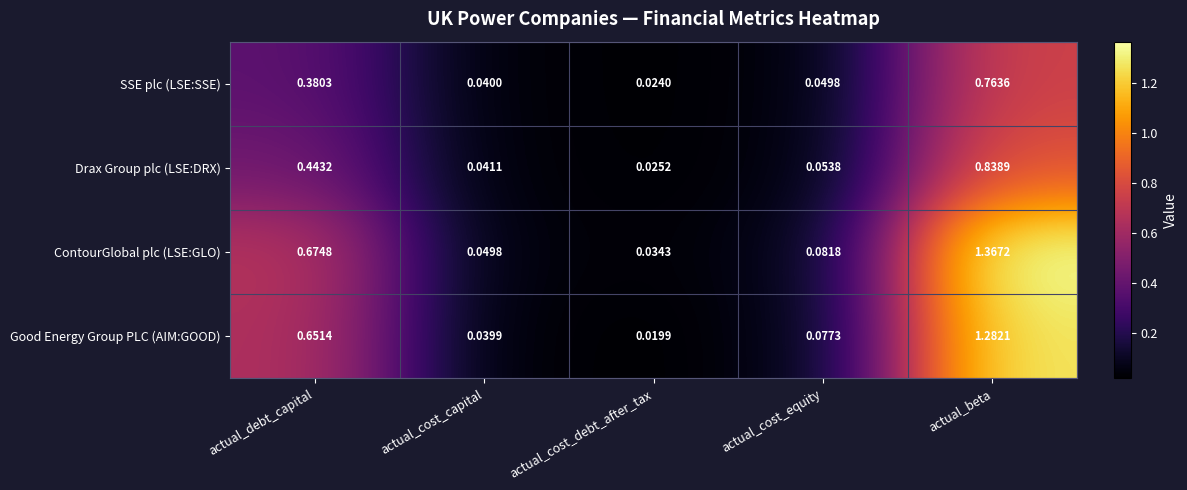

List the series in order of their peak value, highest first.

ContourGlobal plc (LSE:GLO), Good Energy Group PLC (AIM:GOOD), Drax Group plc (LSE:DRX), SSE plc (LSE:SSE)